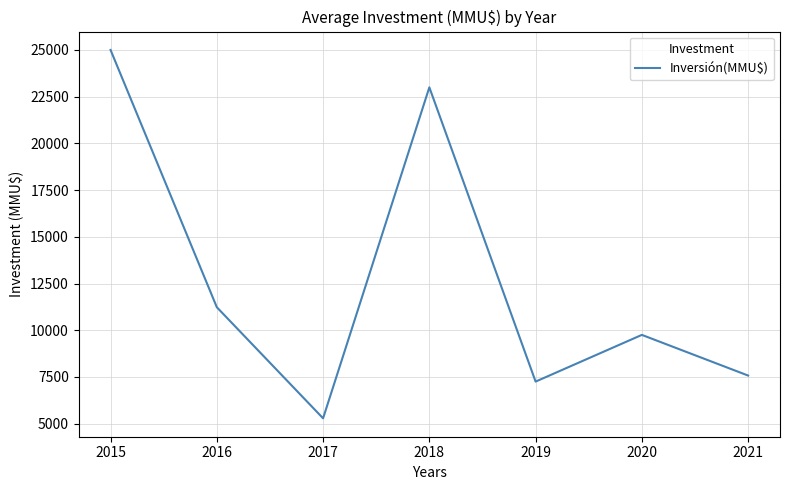

Which label corresponds to the smallest value in the chart?

2017